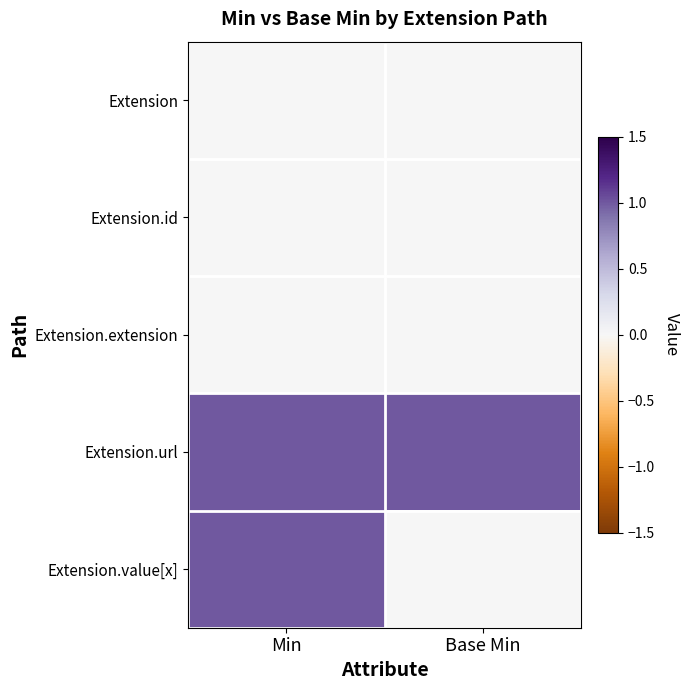

Which category has the highest value across all series?

Min